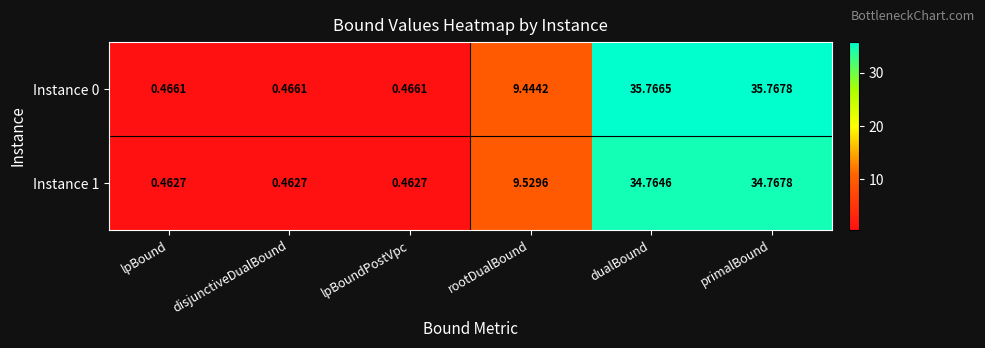

At which category is the sum across all series the highest?

primalBound